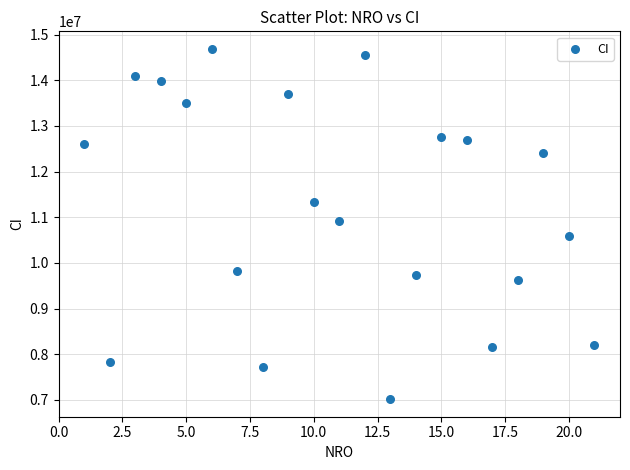

What is the range of Y values (max minus min)?

7672842